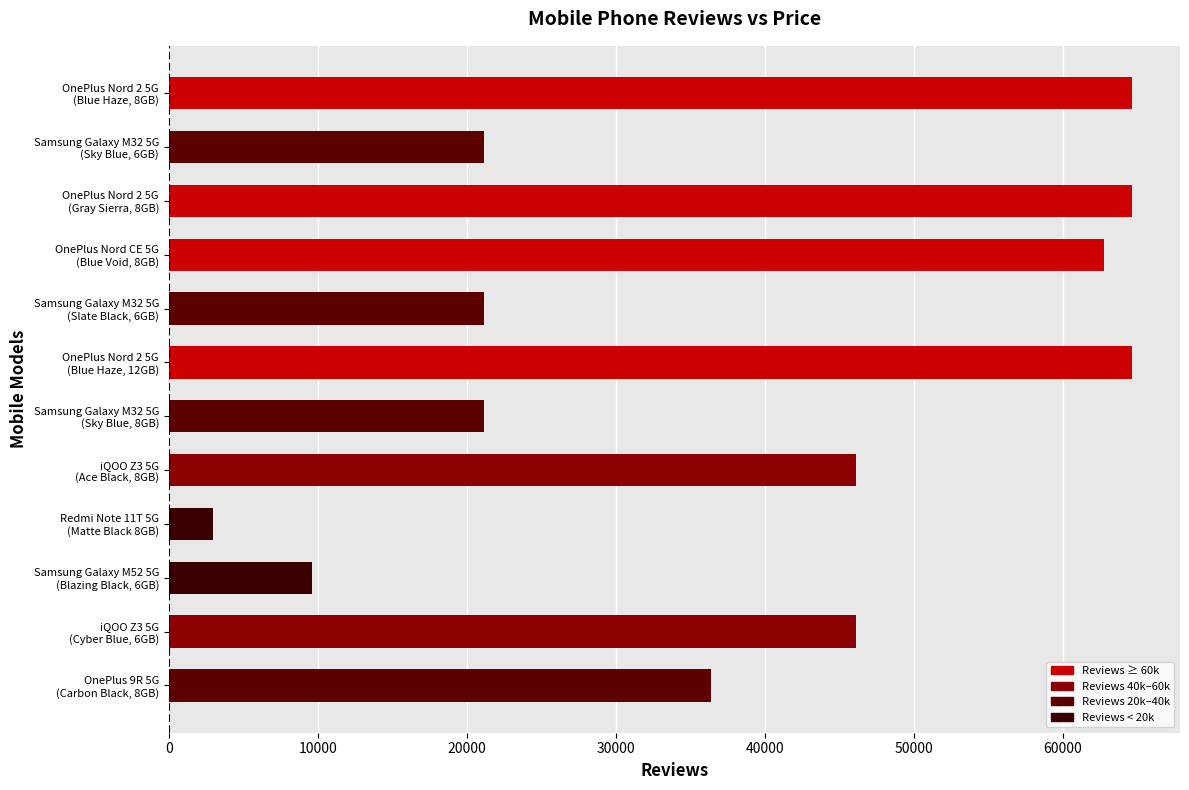

What is the smallest value displayed?

2963